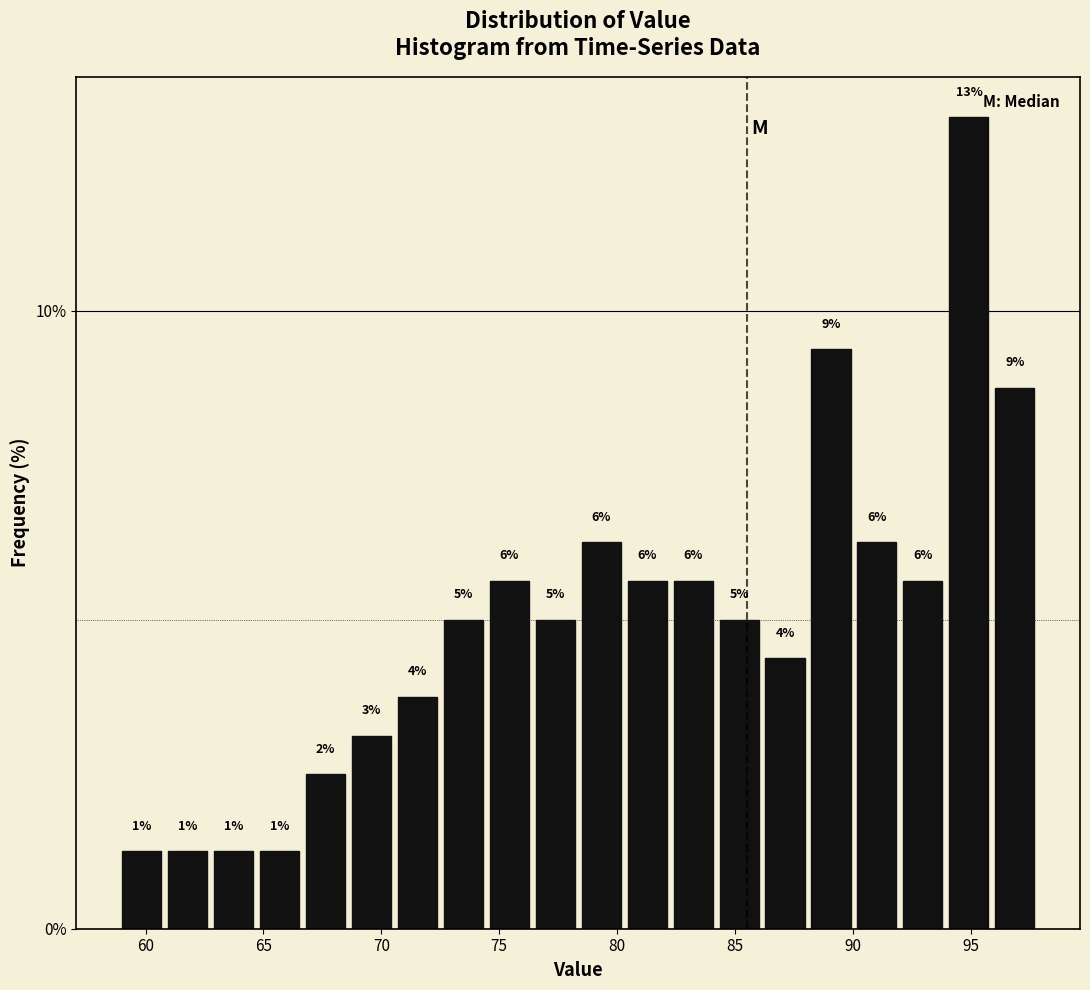

Around what value on the x-axis is the tallest bar? Give the approximate position of its centre, as read against the axis.

95.0